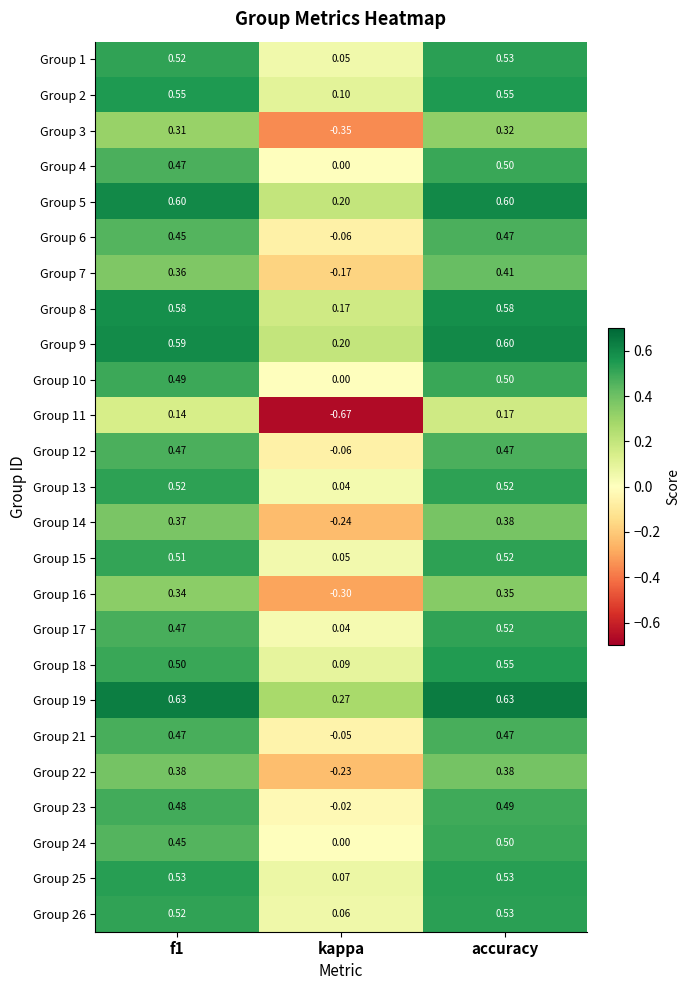

Is the value of Group 19 at accuracy greater than the value of Group 10 at f1?

Yes